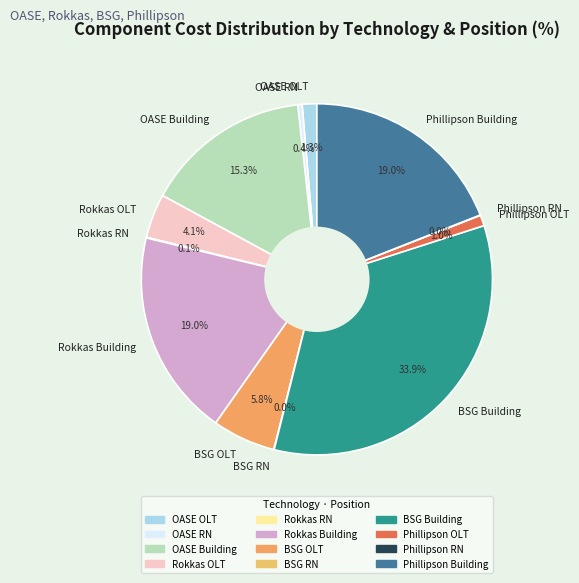

Is it true that Rokkas Building is 31% of the pie?

False